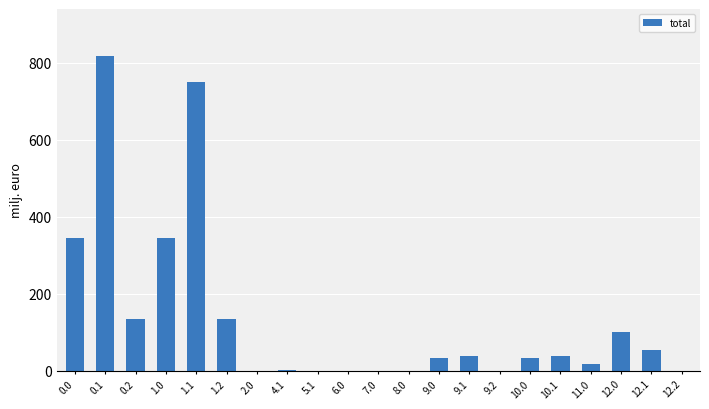

Approximately how many times larger is the value at 12.0 compared to 9.1?

2.6